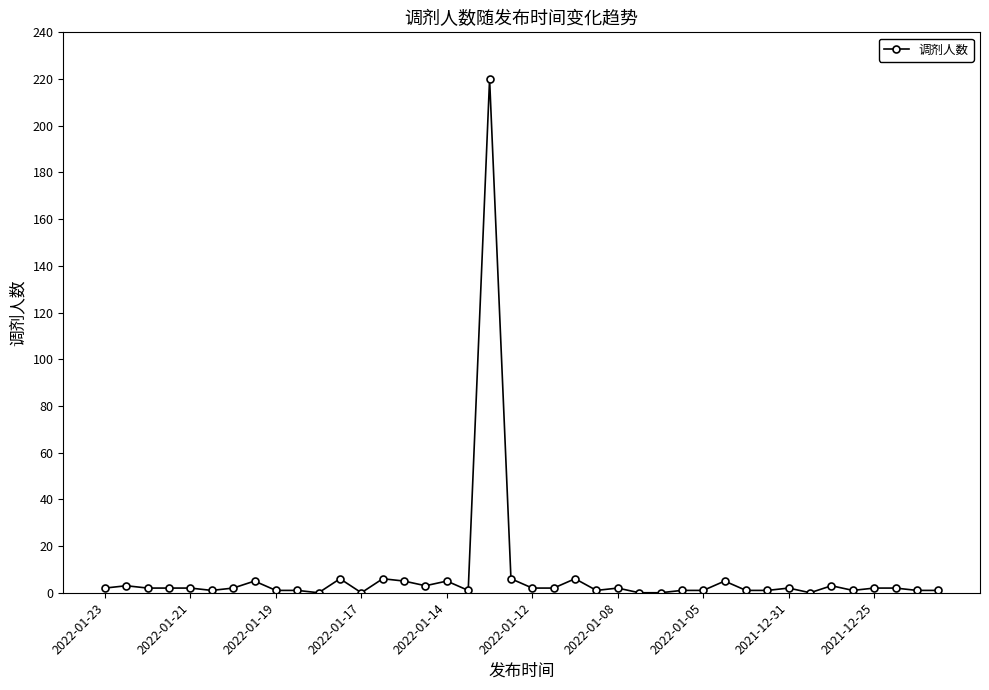

What is the difference between the second highest and second lowest values?

6